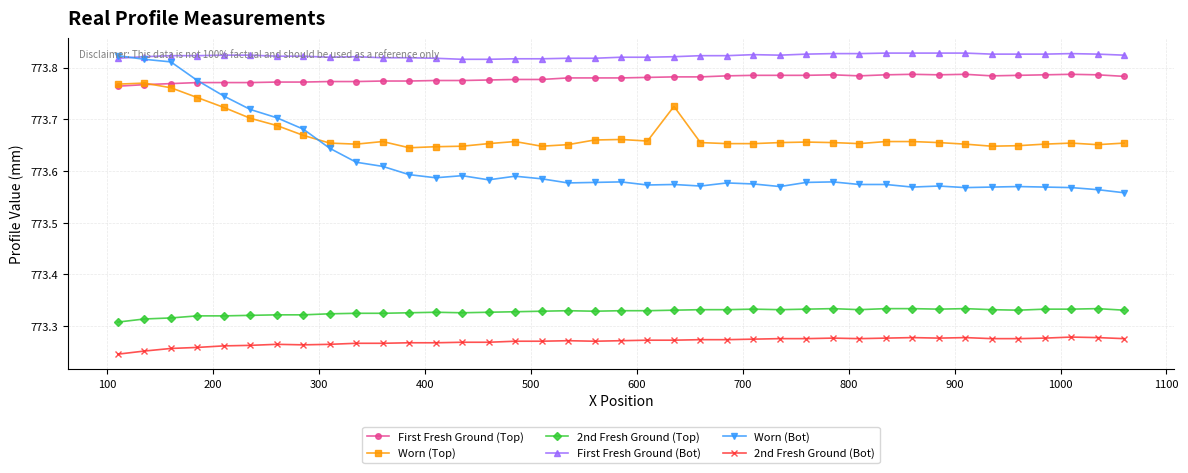

At how many categories does at least one series exceed 773?

39